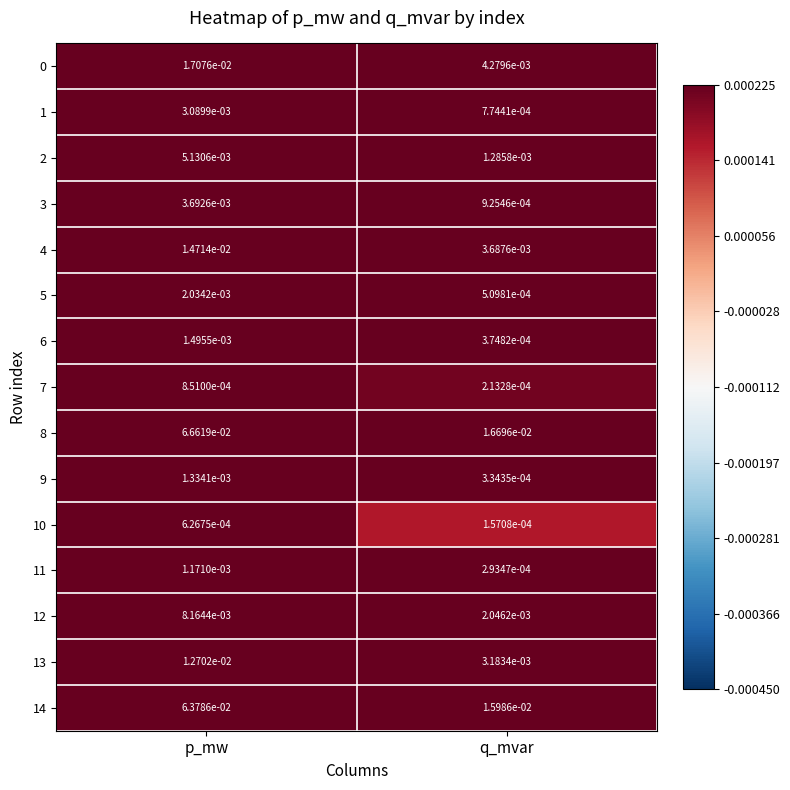

List the labels in order of 12 value, smallest first.

q_mvar, p_mw